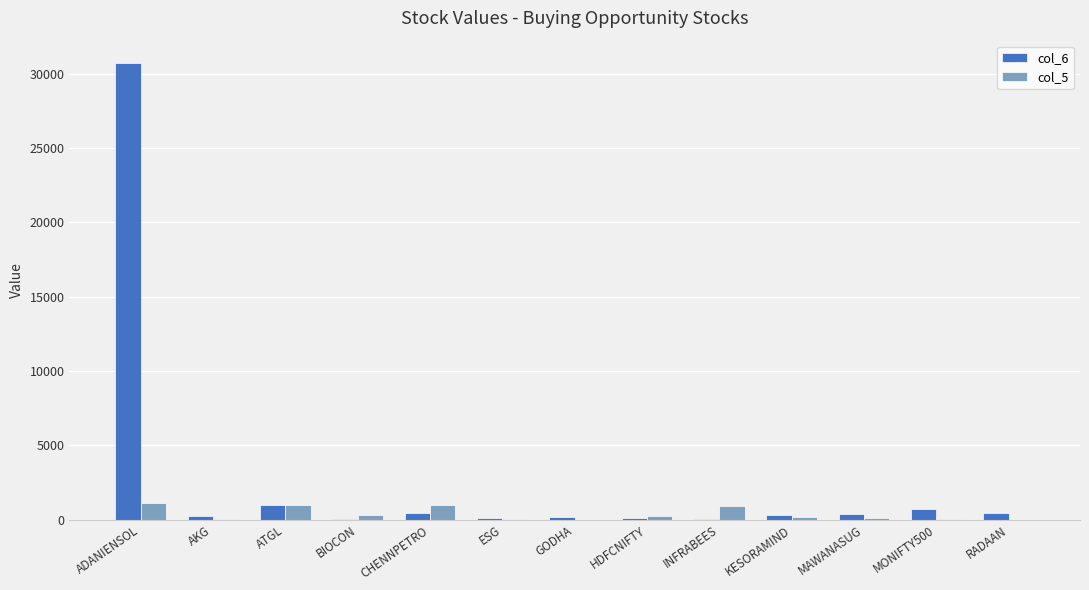

How many groups of bars are there?

13